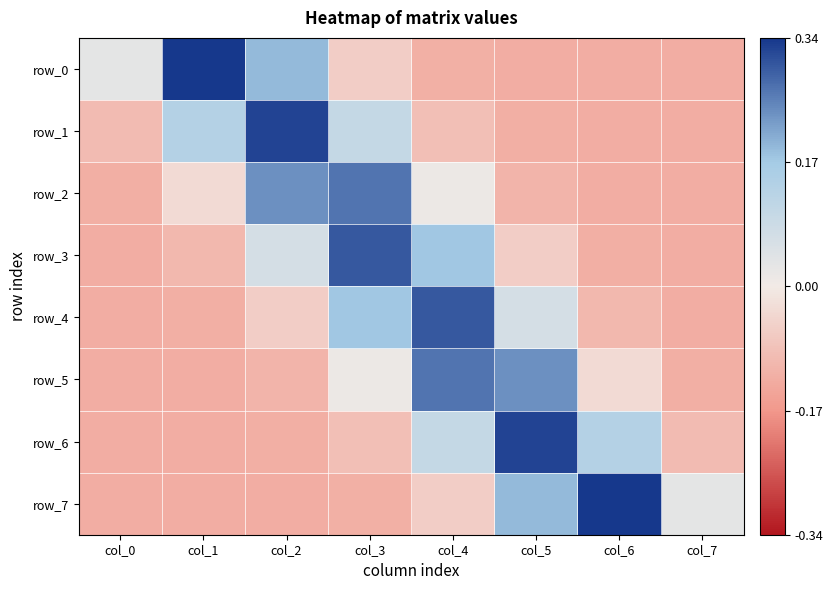

Rank the series by their maximum value, from highest to lowest.

row_0, row_7, row_1, row_6, row_4, row_3, row_5, row_2